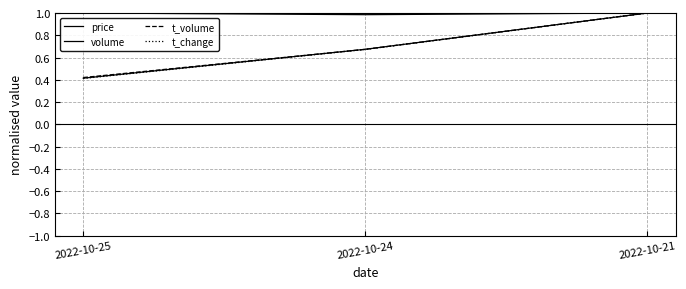

List the series in order of their peak value, highest first.

price, volume, t_volume, t_change